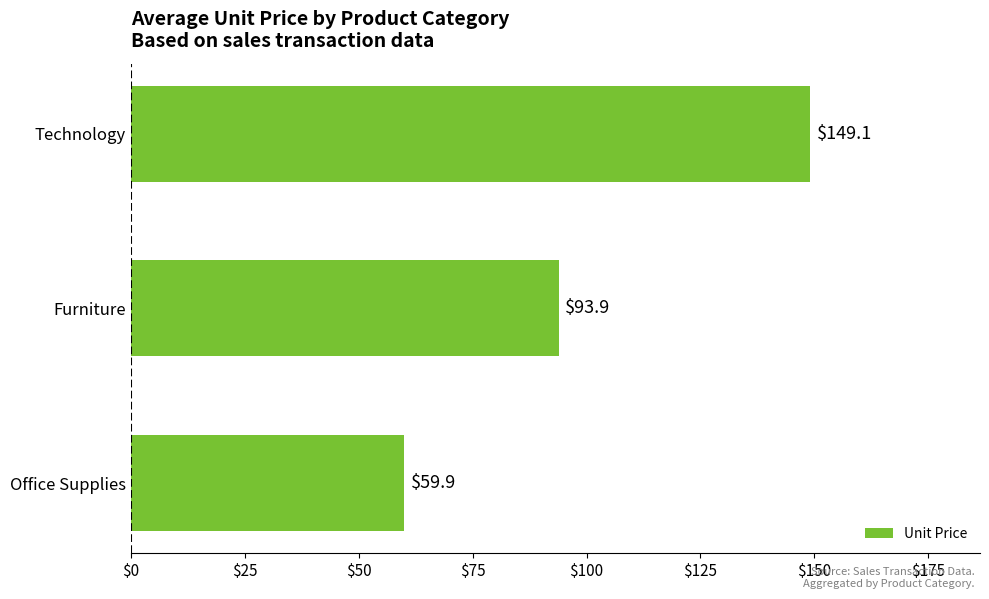

Reading top to bottom, extract all data points from this chart.

149.1	93.9	59.9